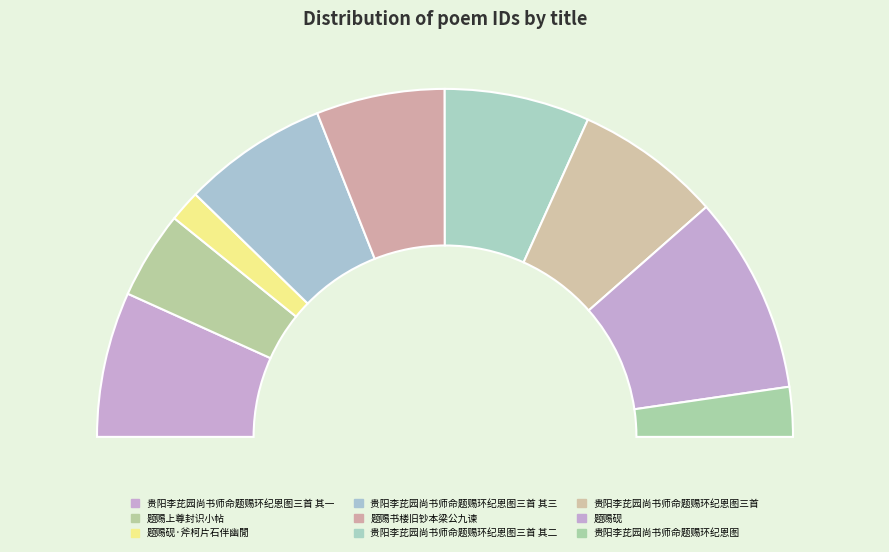

How much of the chart is everything except 题赐砚·斧柯片石伴幽閒?

97.1%